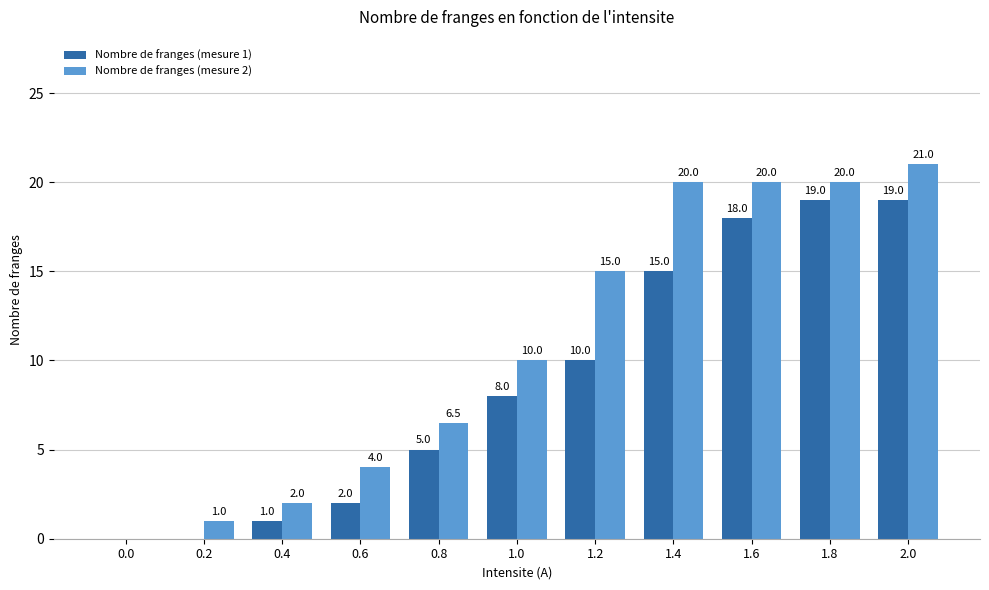

Reading left to right, what are all the values shown in this chart?

Nombre de franges (mesure 1): 0.0	0.0	1.0	2.0	5.0	8.0	10.0	15.0	18.0	19.0	19.0
Nombre de franges (mesure 2): 0.0	1.0	2.0	4.0	6.5	10.0	15.0	20.0	20.0	20.0	21.0